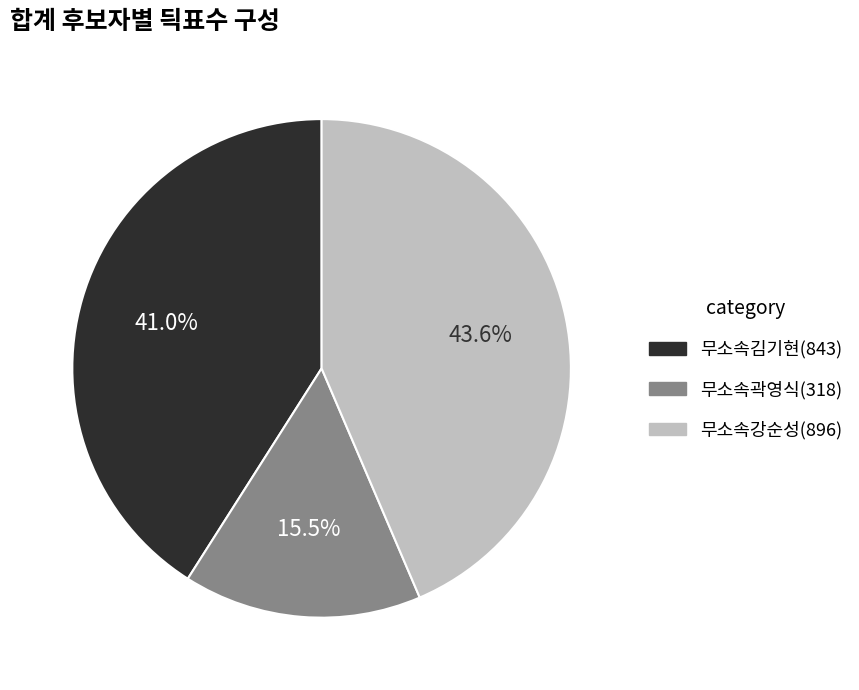

What is the total percentage of 무소속강순성(896) and 무소속곽영식(318)?

59.0%